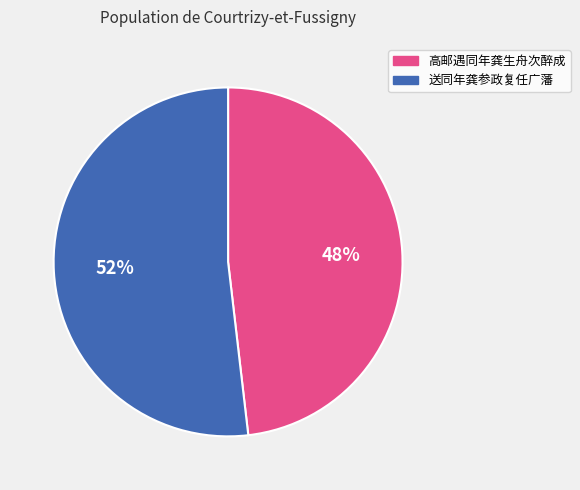

Do 高邮遇同年龚生舟次醉成 and 送同年龚参政复任广藩 together represent more than half of the pie?

Yes